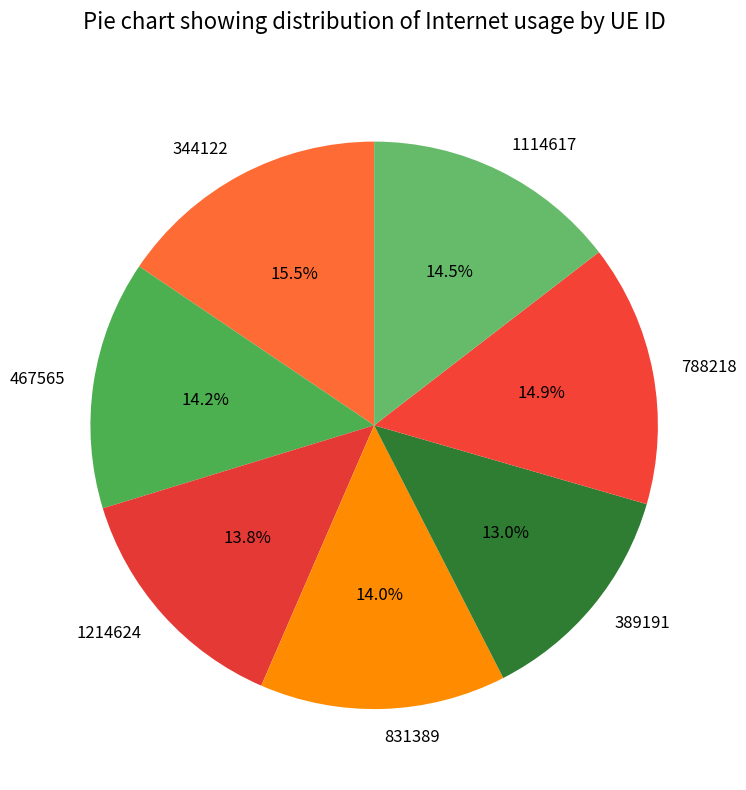

Is 467565 the majority of the pie?

No